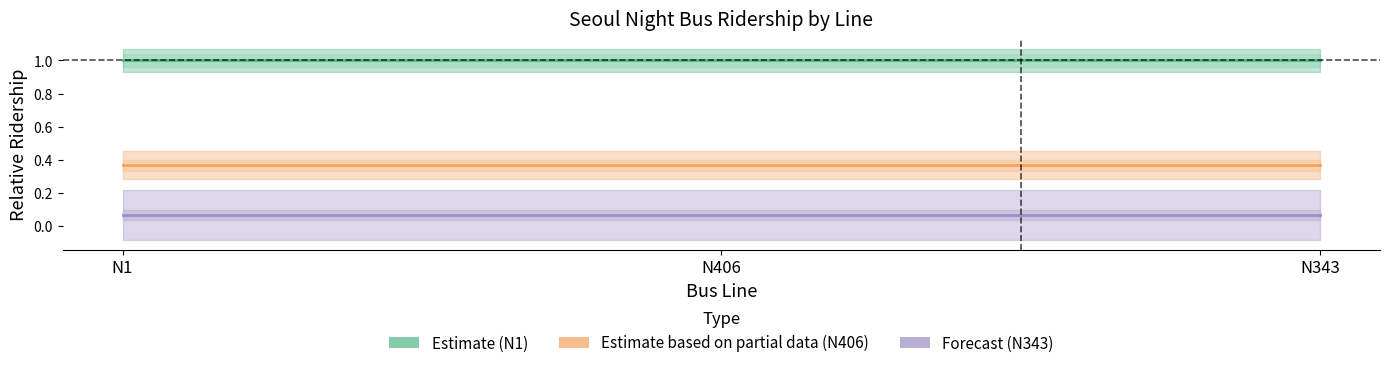

What is the average value of the Estimate (N1) series?

1.0